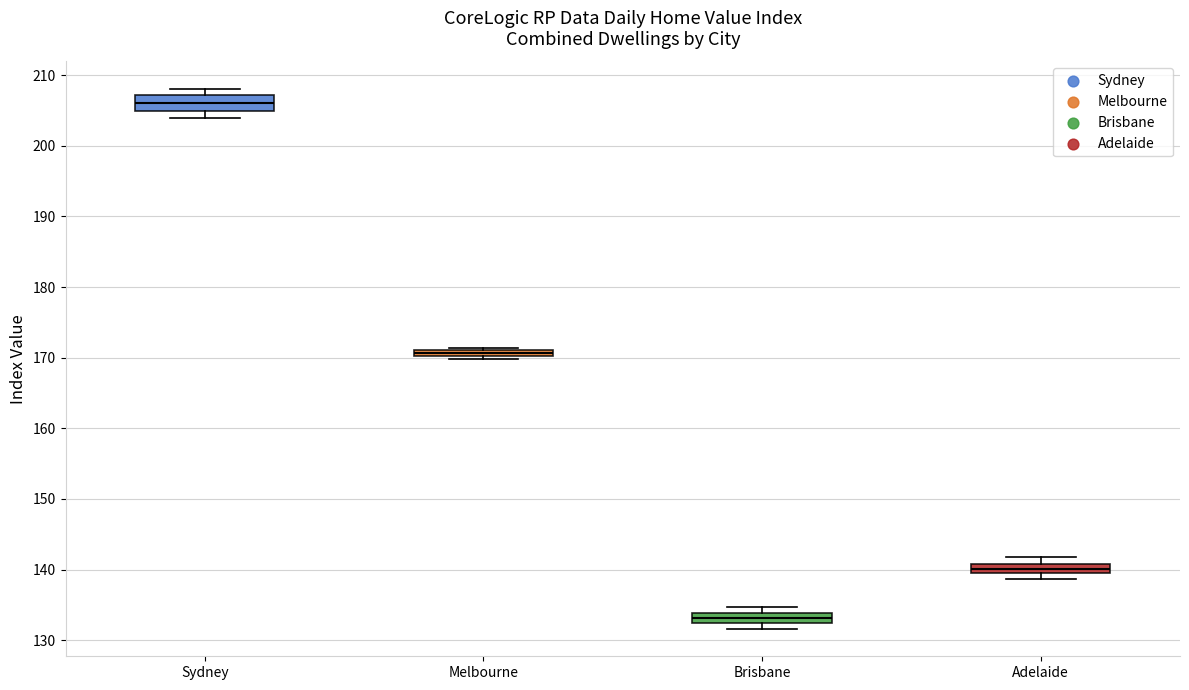

Which box's median line is the highest?

Sydney